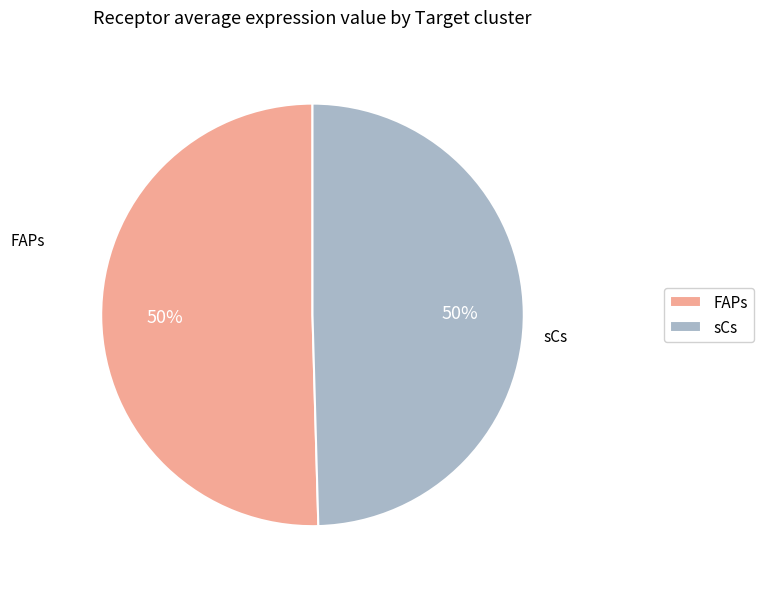

To the nearest percent, what percentage of the pie is sCs?

50%